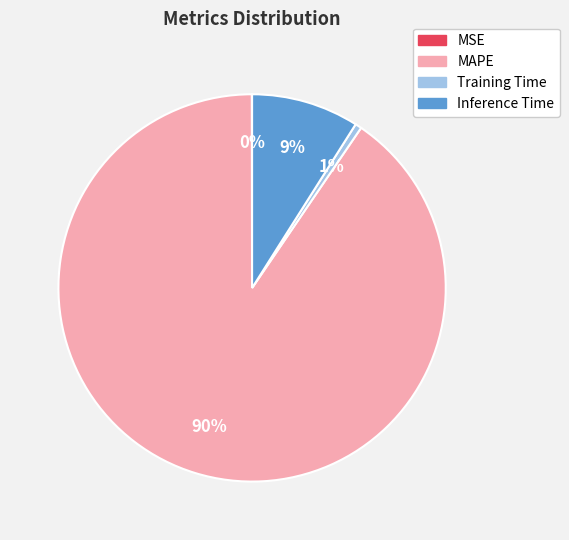

Which has a higher value, Inference Time or Training Time?

Inference Time